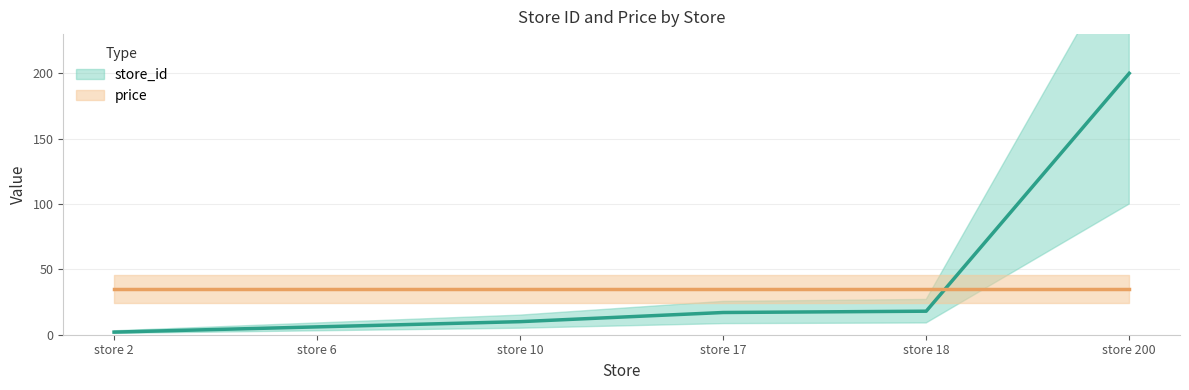

At which category does the chart reach its peak across all series?

store 200